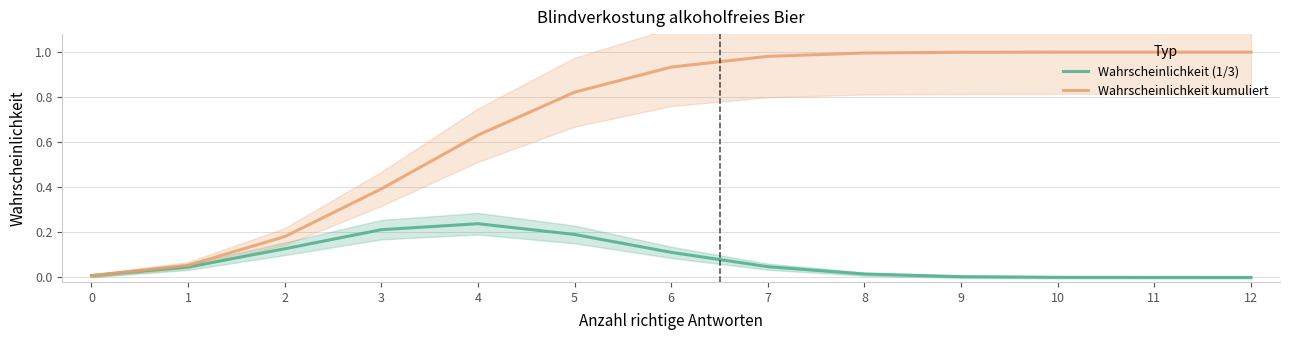

What is the difference between the Wahrscheinlichkeit kumuliert values at 4 and 3?

0.2